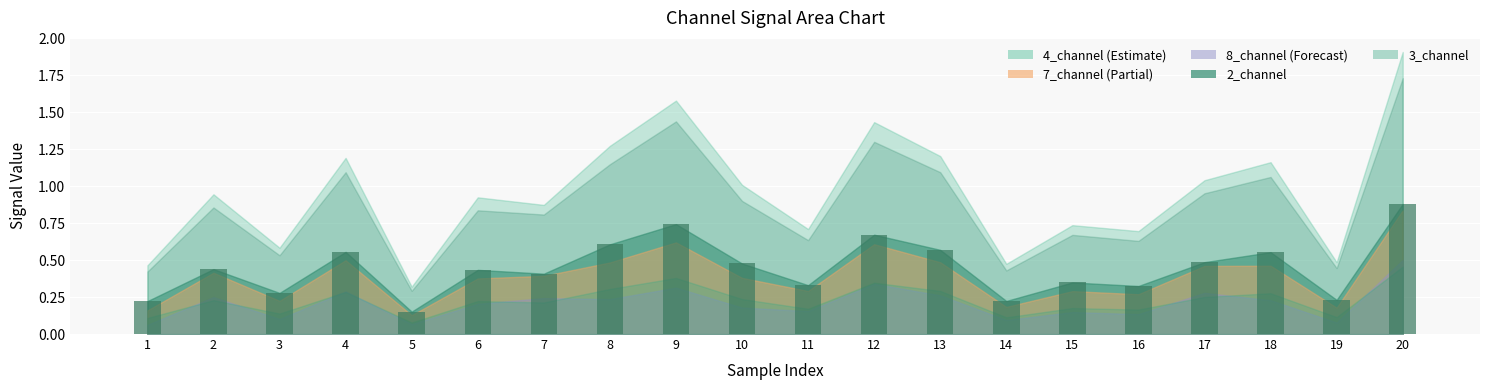

The chart shows a value of 0.1 at 4. True or false?

False